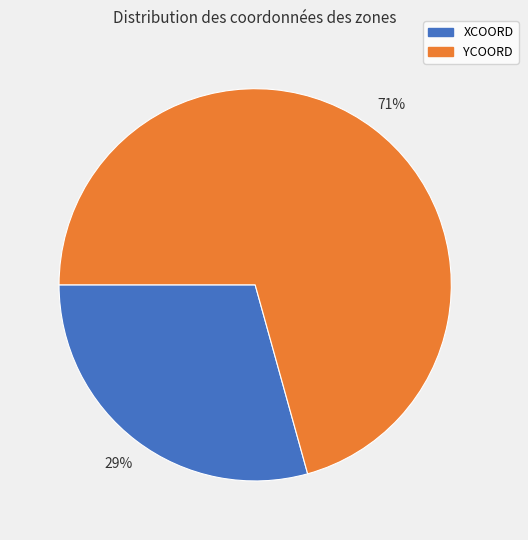

To the nearest percent, what is the average slice percentage?

50%